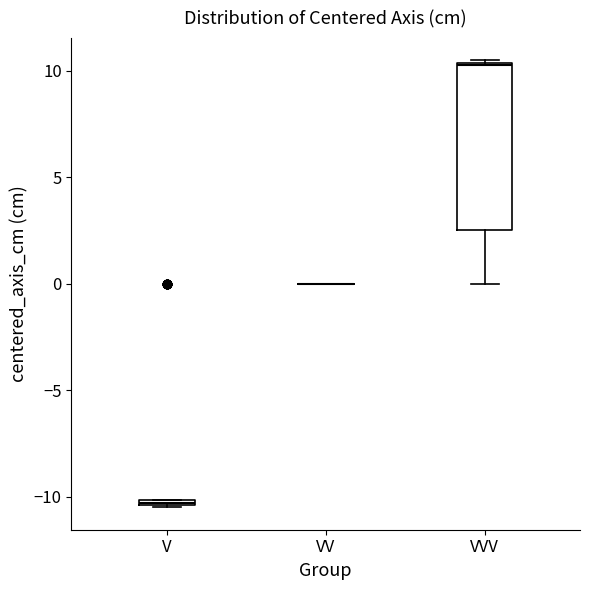

Comparing the boxes themselves (not the whiskers), which one is the tallest?

VVV